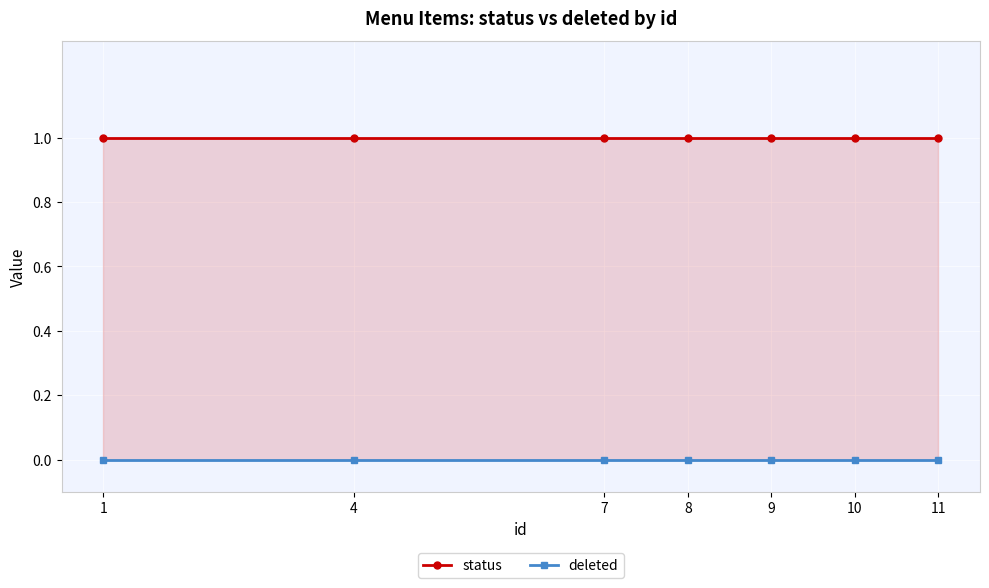

What is the spread (max minus min) of values at 10?

1